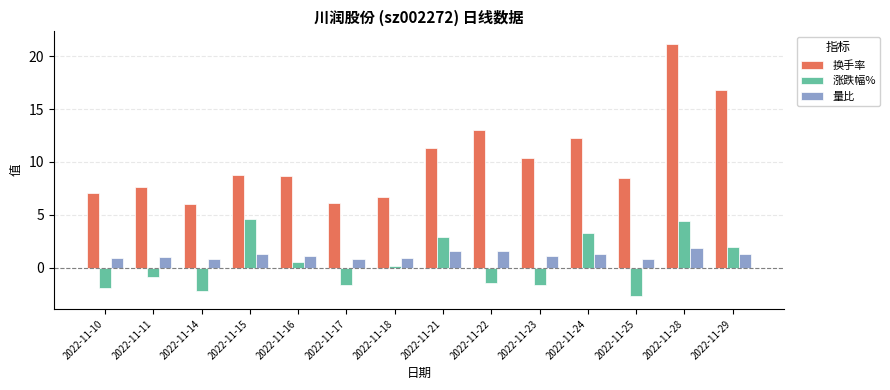

What is the approximate value of 涨跌幅% at 2022-11-10?

-1.9